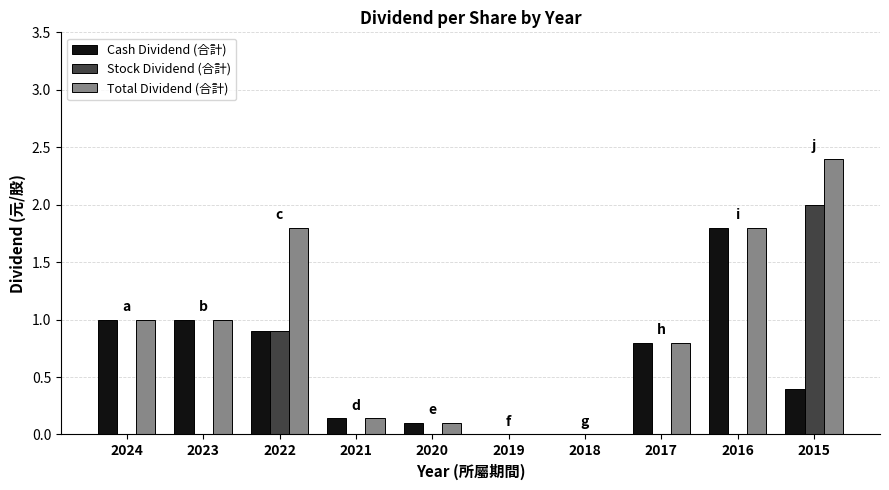

How many groups of bars are there?

10